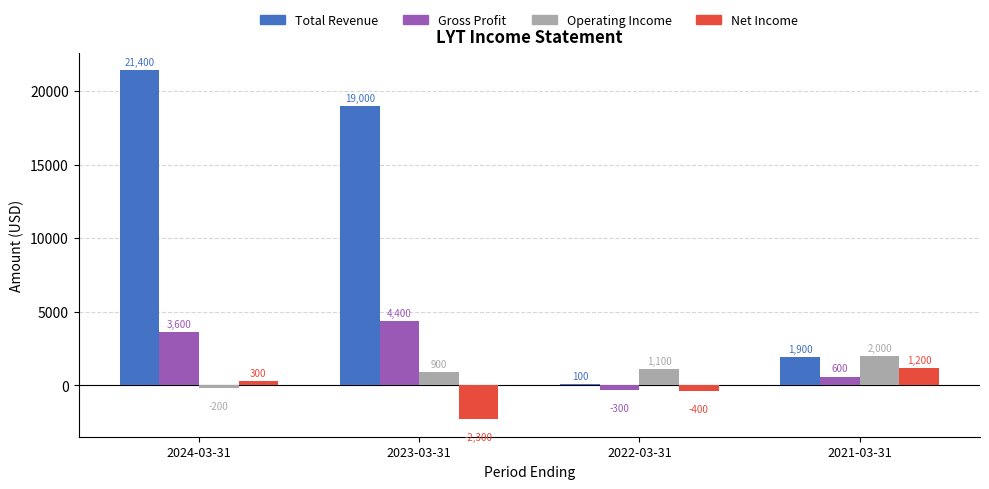

Rank the categories by Net Income value from lowest to highest.

2023-03-31, 2022-03-31, 2024-03-31, 2021-03-31